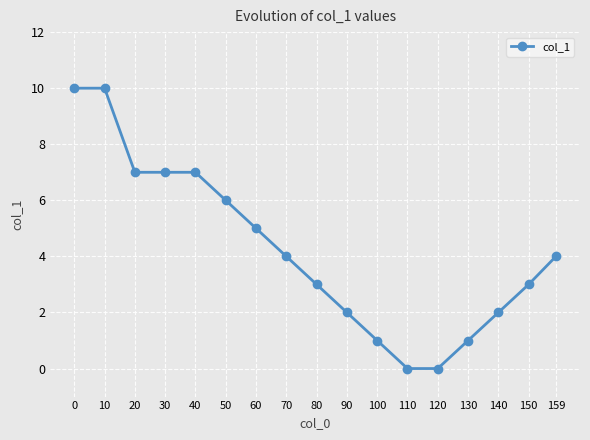

The chart shows a value of 6 at 159. True or false?

False